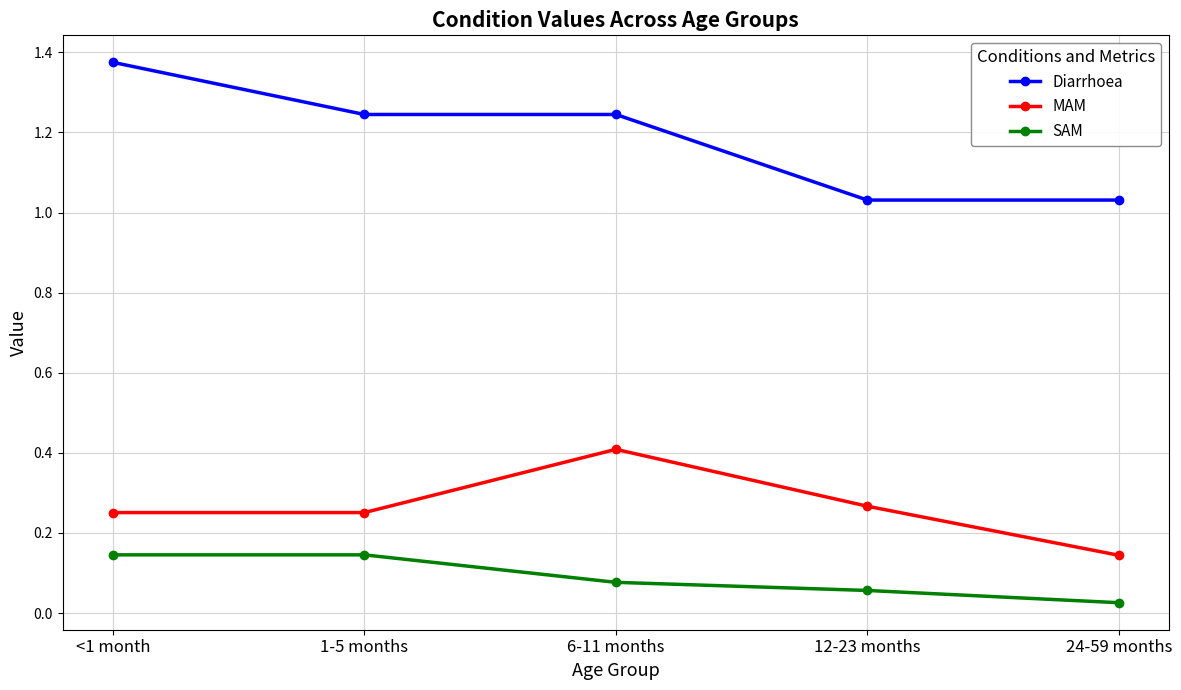

Between 12-23 months and 24-59 months, which series saw the biggest shift?

MAM